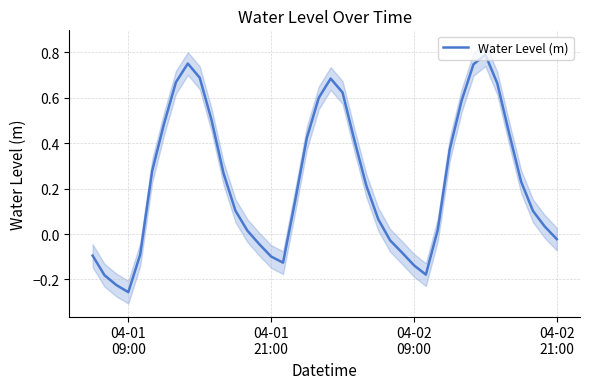

What is the highest value of the Water Level (m) series?

0.8